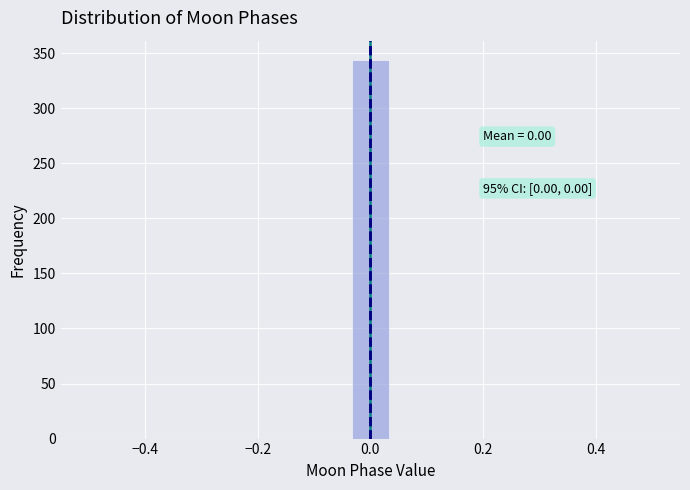

Around what value on the x-axis is the tallest bar? Give the approximate position of its centre, as read against the axis.

0.00